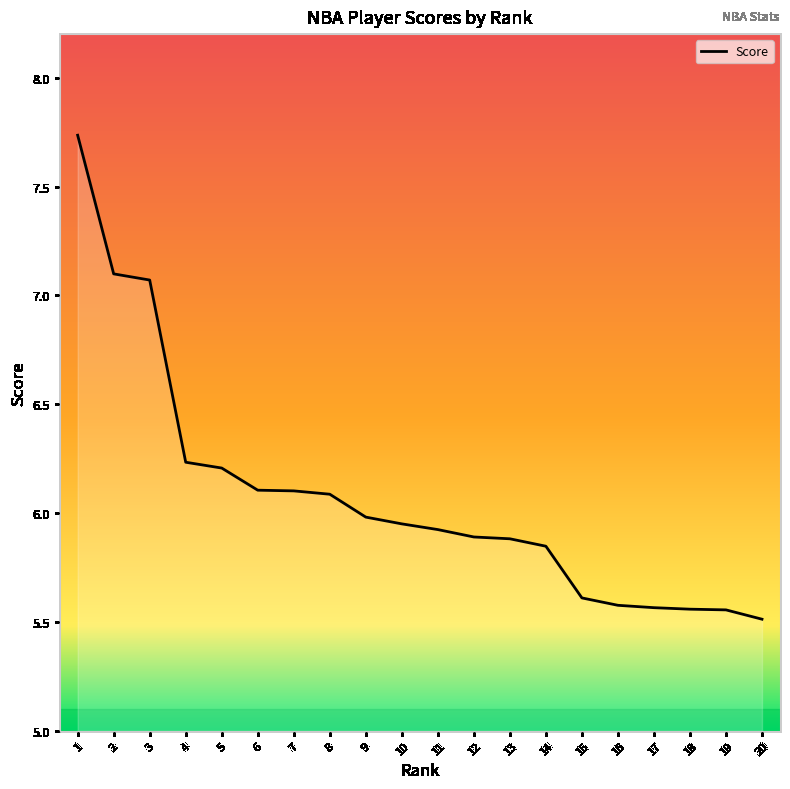

Which has a higher value, 17 or 10?

10